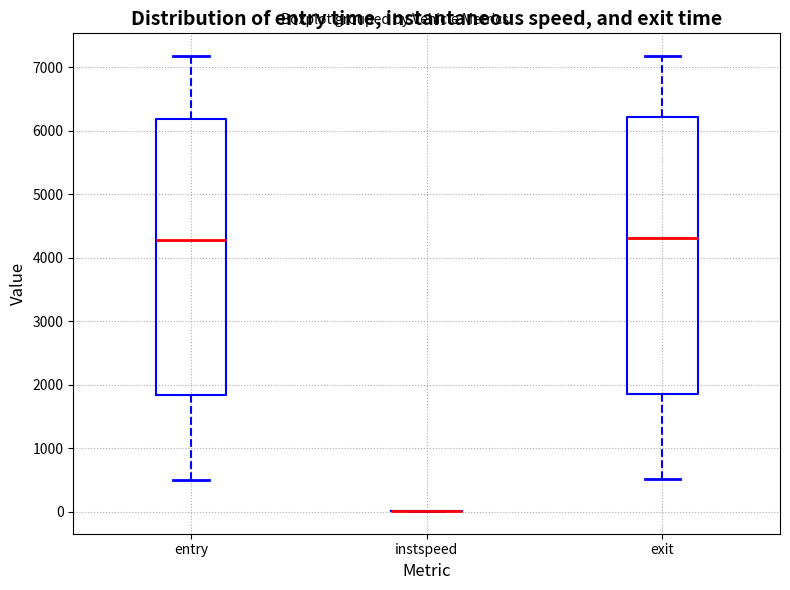

Reading left to right, read every box against the y-axis: the position of its median line, the range the box covers, and the ends of its whiskers. The values are not printed on the chart, so give them approximately, as read against the axis.

entry: median 4300, box 1800 to 6200, whiskers 500 to 7200
instspeed: box collapsed to a line at 0, whiskers 0 to 0
exit: median 4300, box 1800 to 6200, whiskers 500 to 7200